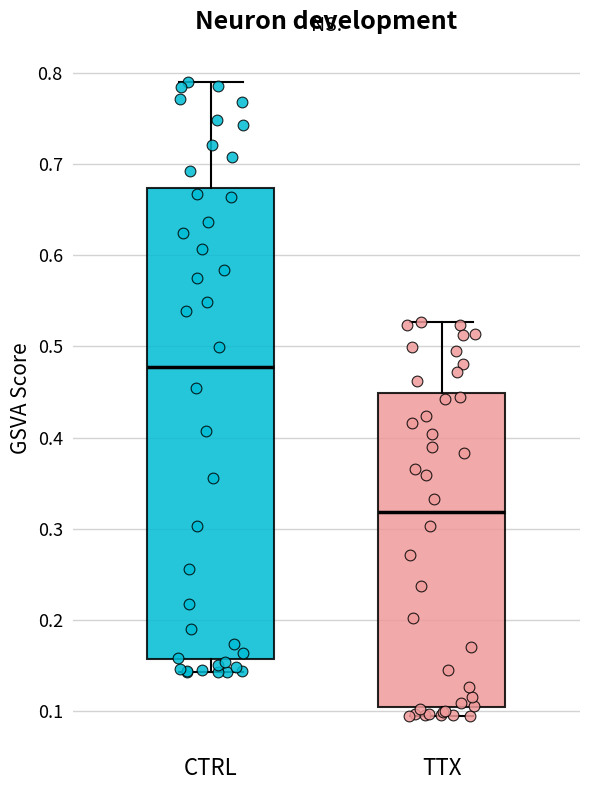

Comparing the boxes themselves (not the whiskers), which one is the tallest?

CTRL